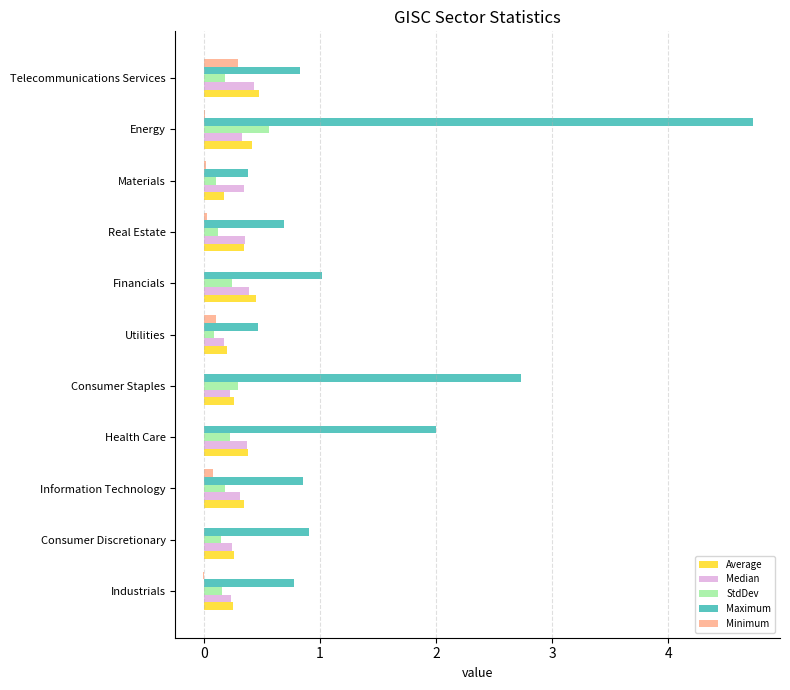

Which label corresponds to the largest value in the chart?

Energy